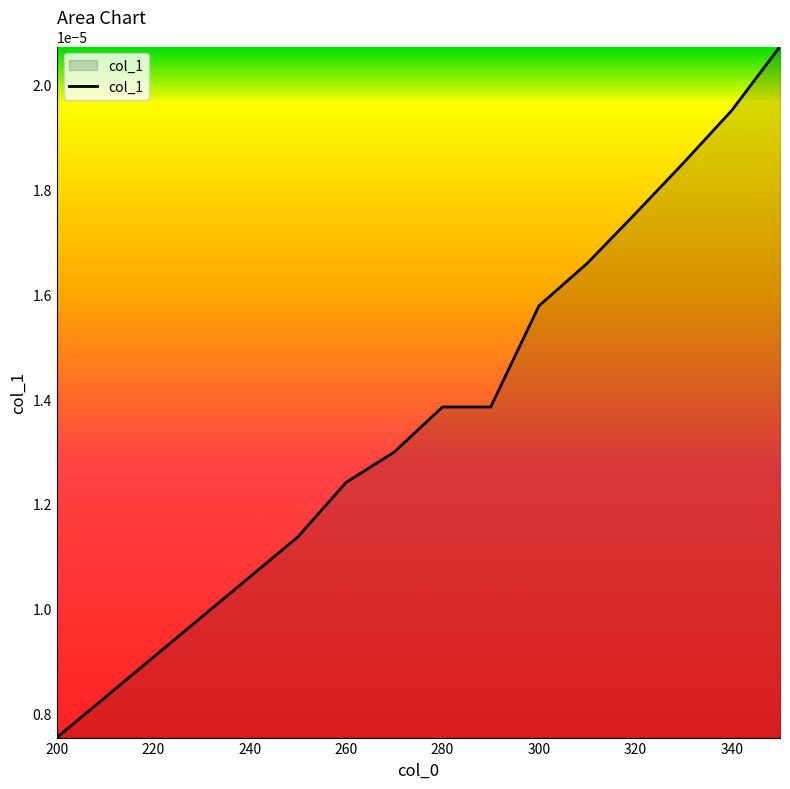

Which has a higher value, 300 or 280?

300